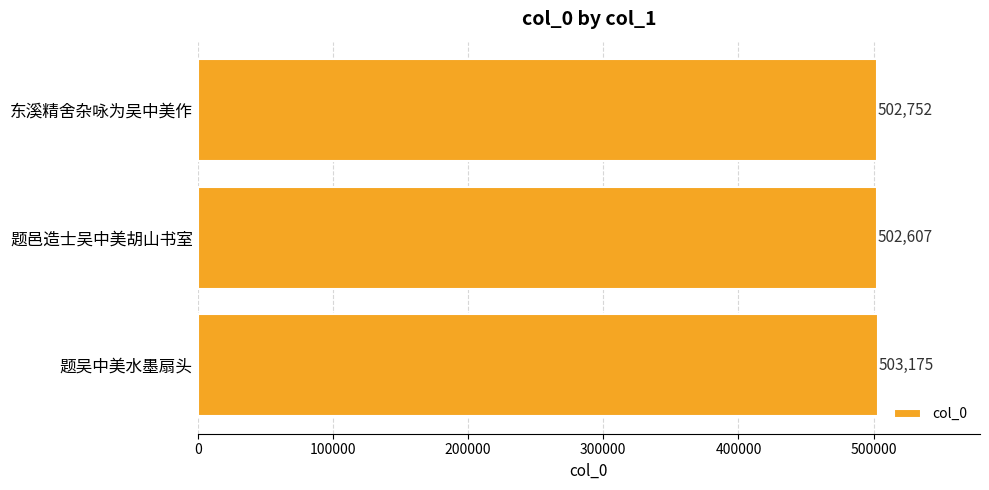

Which category has the lowest value across all series?

题邑造士吴中美胡山书室